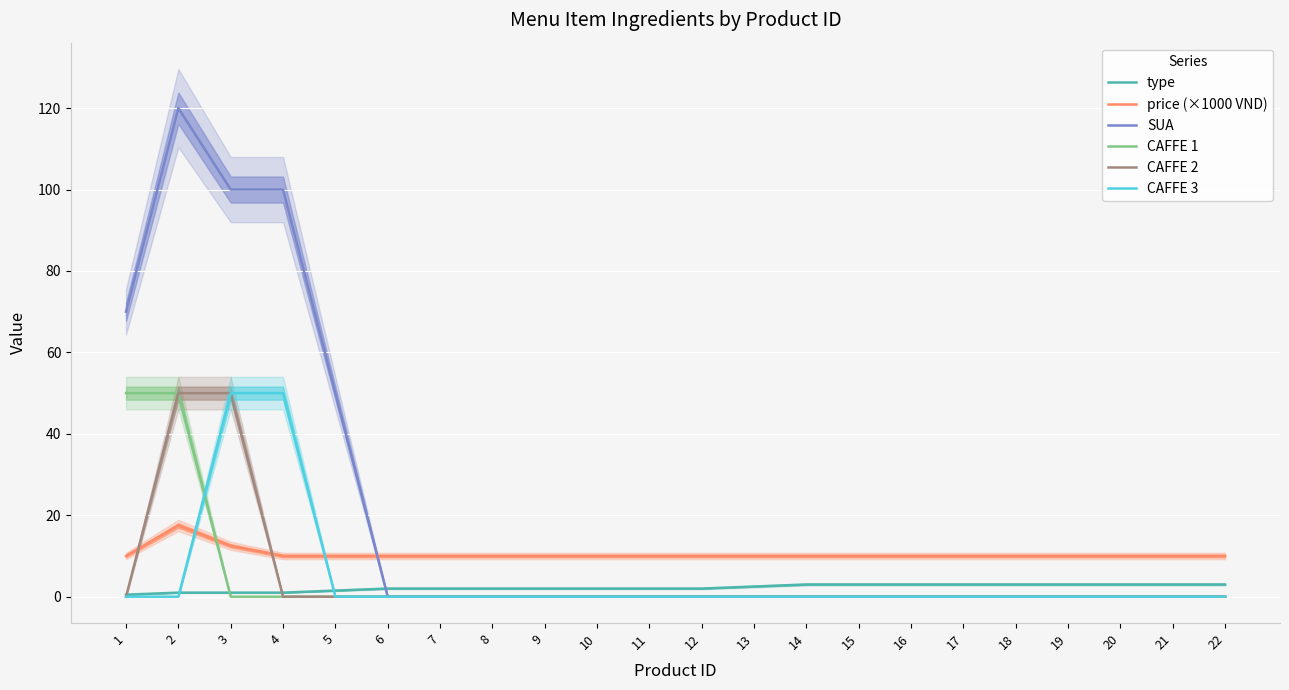

Which series has the widest spread of values?

SUA